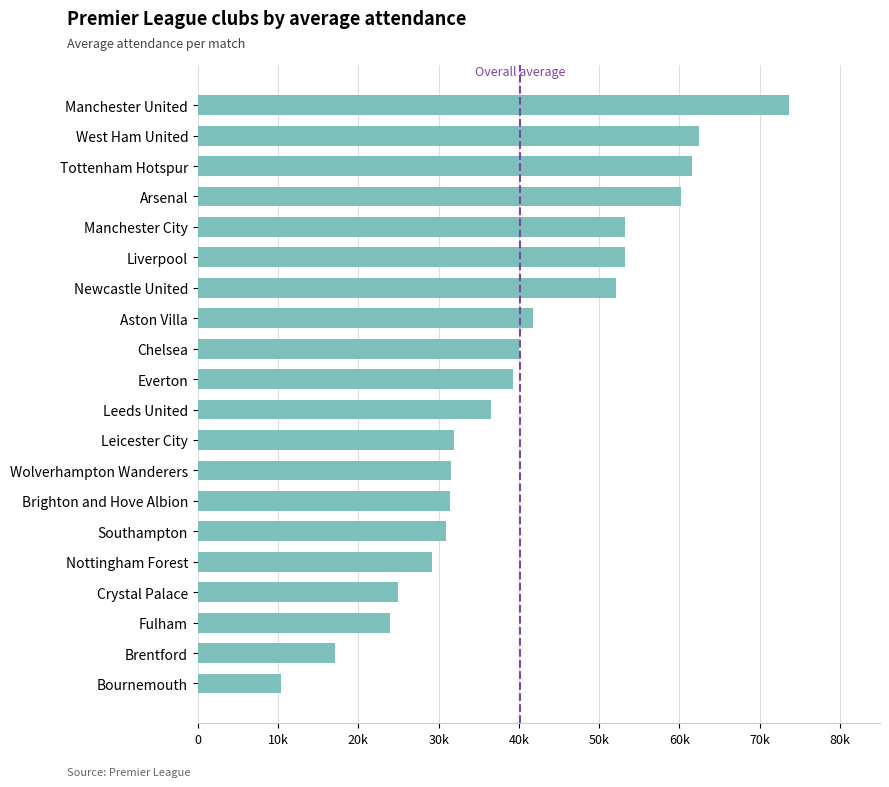

Does the chart contain any negative values?

No